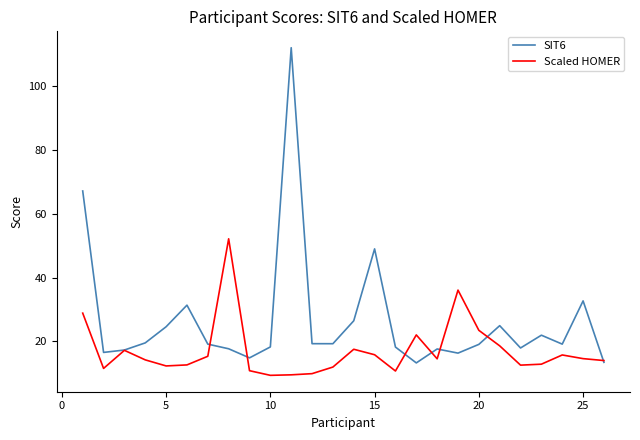

What is the highest value of the SIT6 series?

112.1